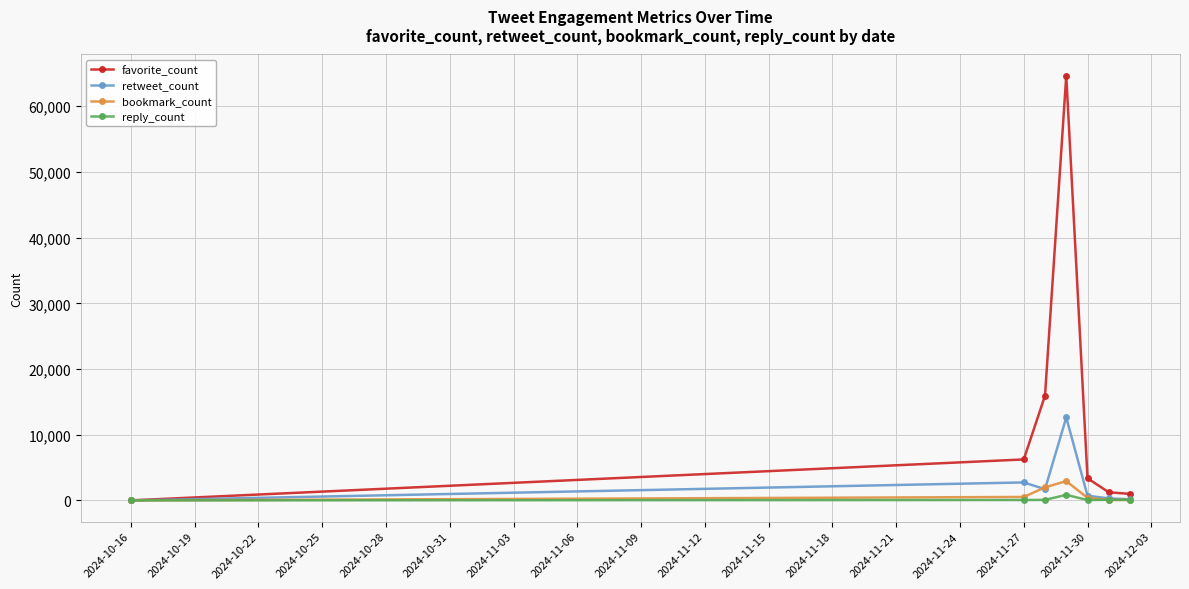

What is the value of the bookmark_count point at the 5th from the left?

395